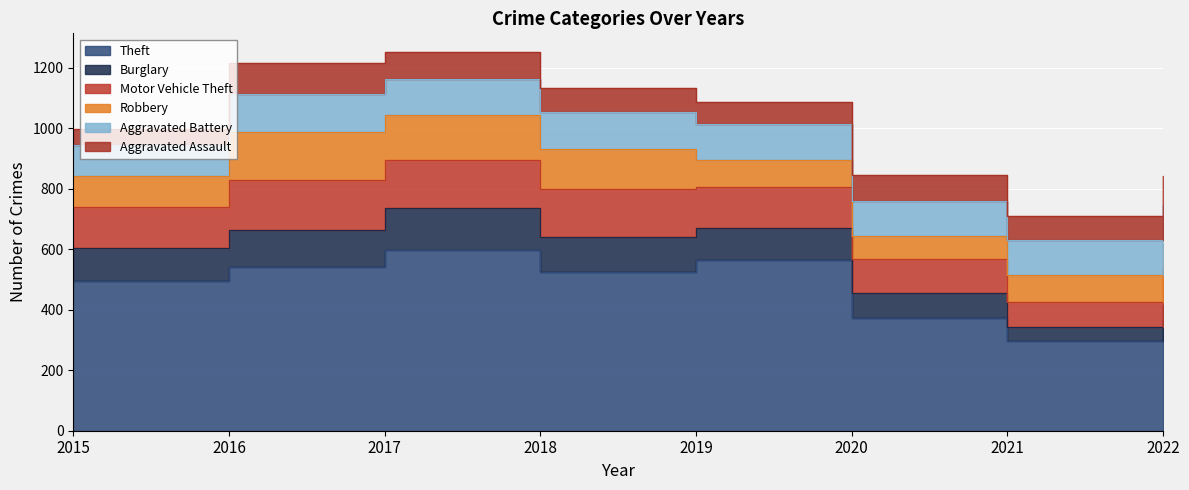

True or false: Aggravated Battery and Theft cross at least once.

False